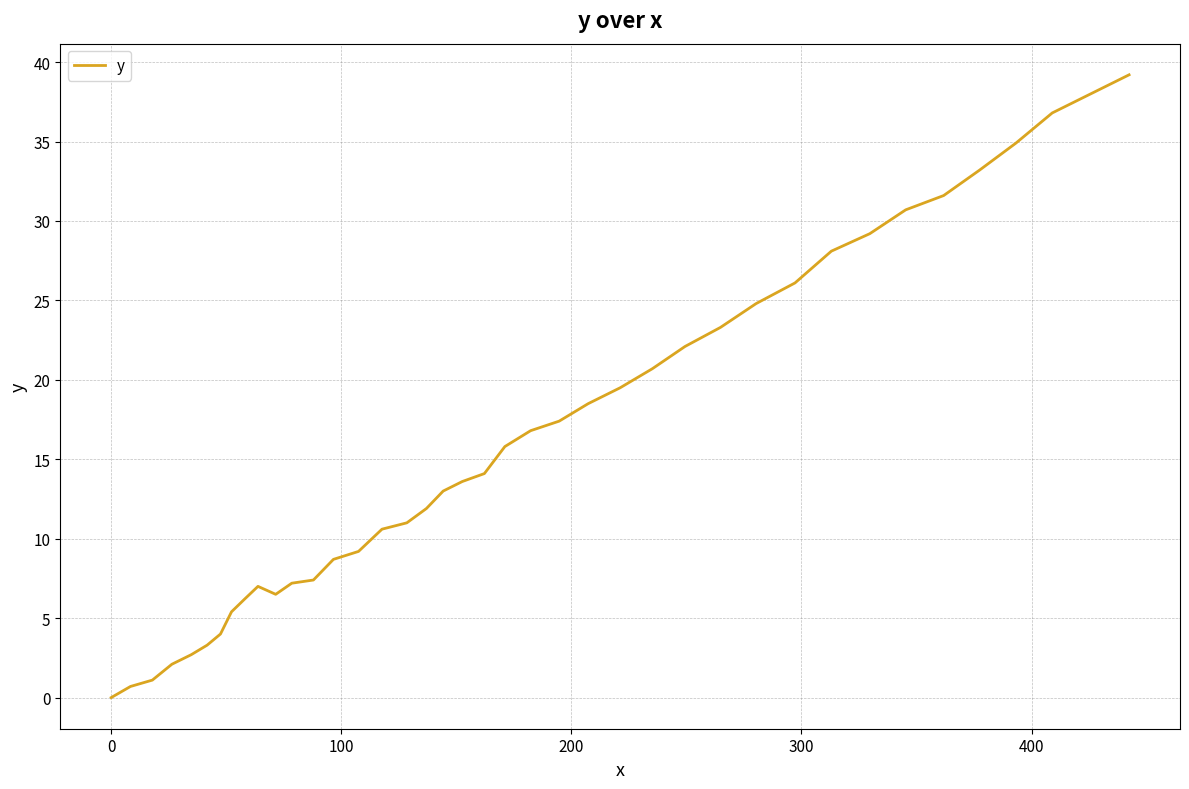

What is the difference between the maximum and minimum values?

39.2